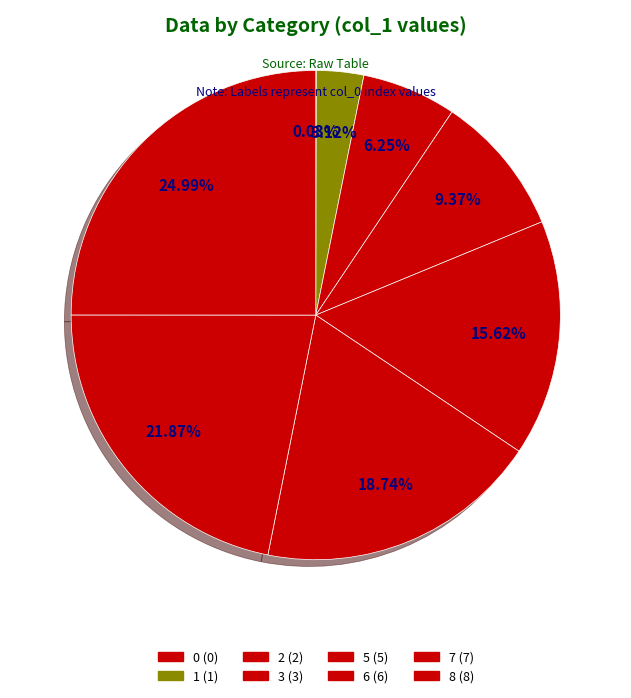

Which slice is the largest?

8